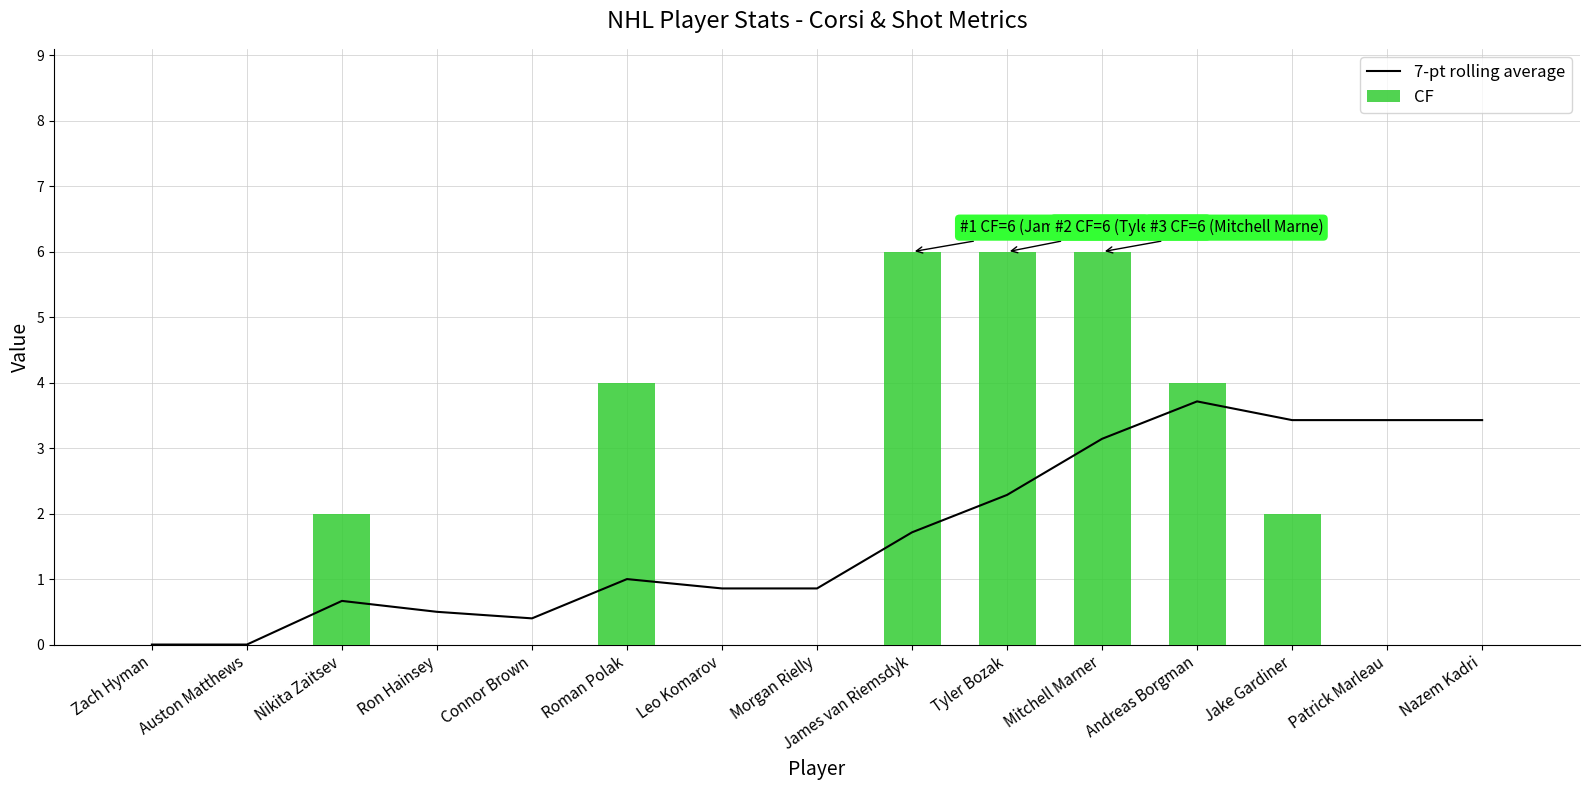

The value of CF at Leo Komarov is -2.0. True or false?

False